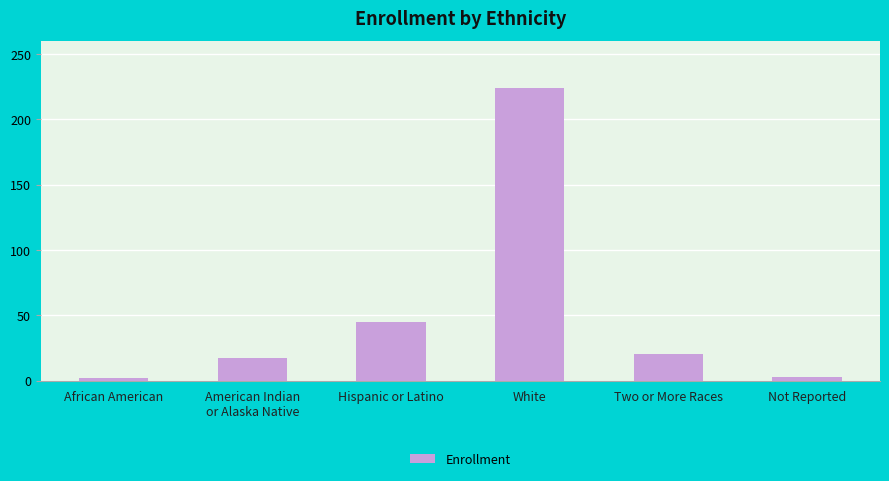

What is the average value?

52